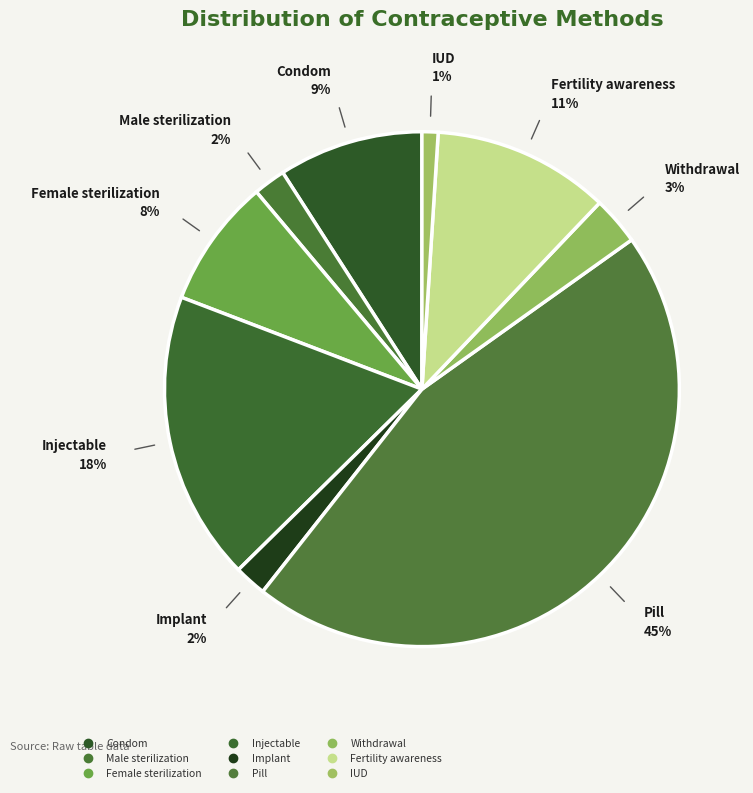

Which has a higher value, Female sterilization or Fertility awareness?

Fertility awareness